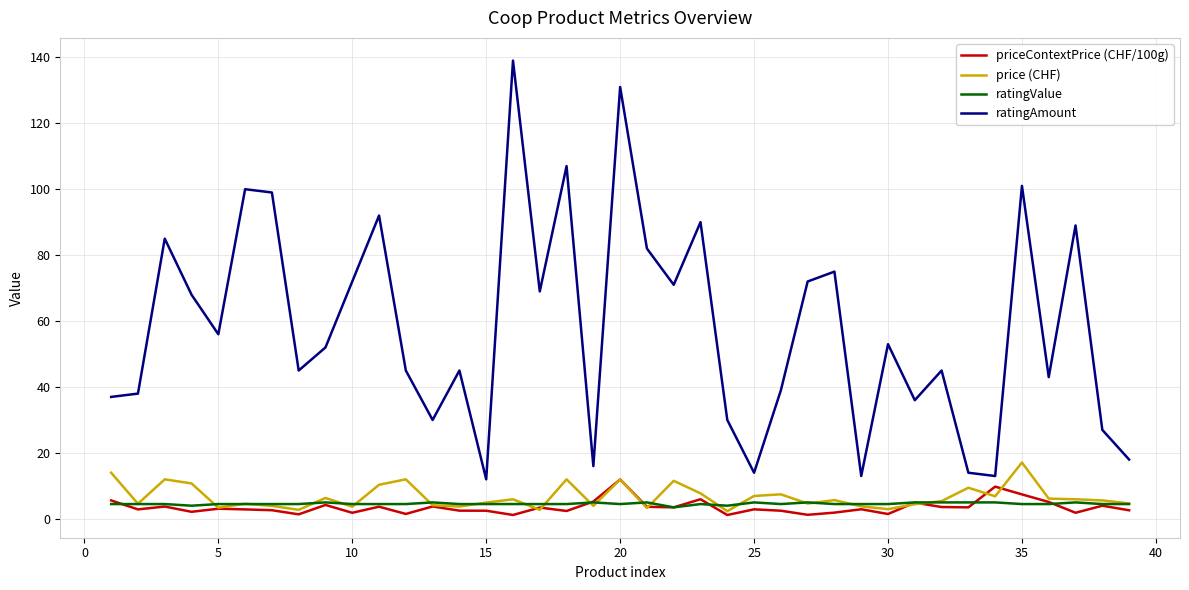

Which series has the largest total across all categories?

ratingAmount